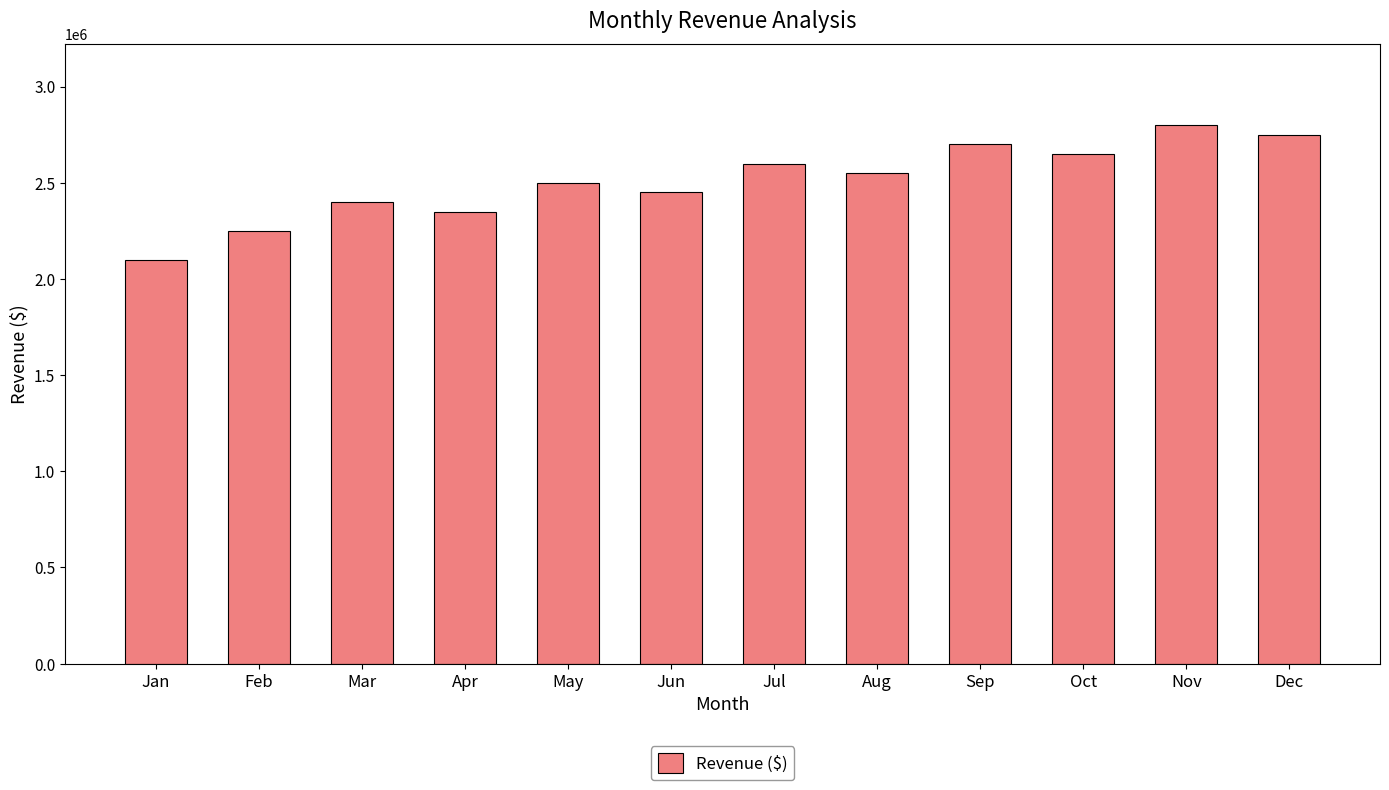

At which label does the data first exceed 2550000?

Jul